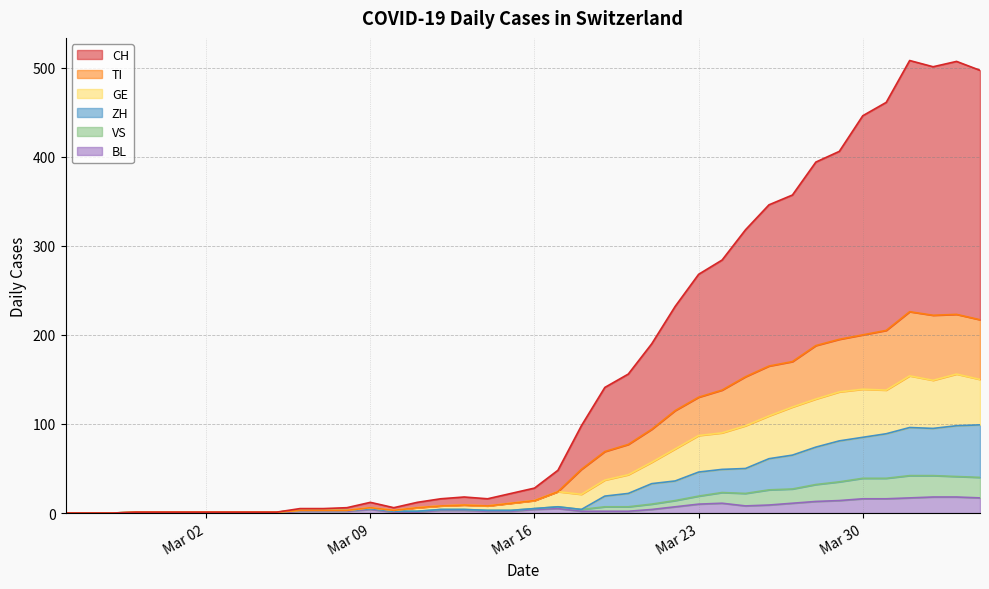

What is the maximum value for BL?

18